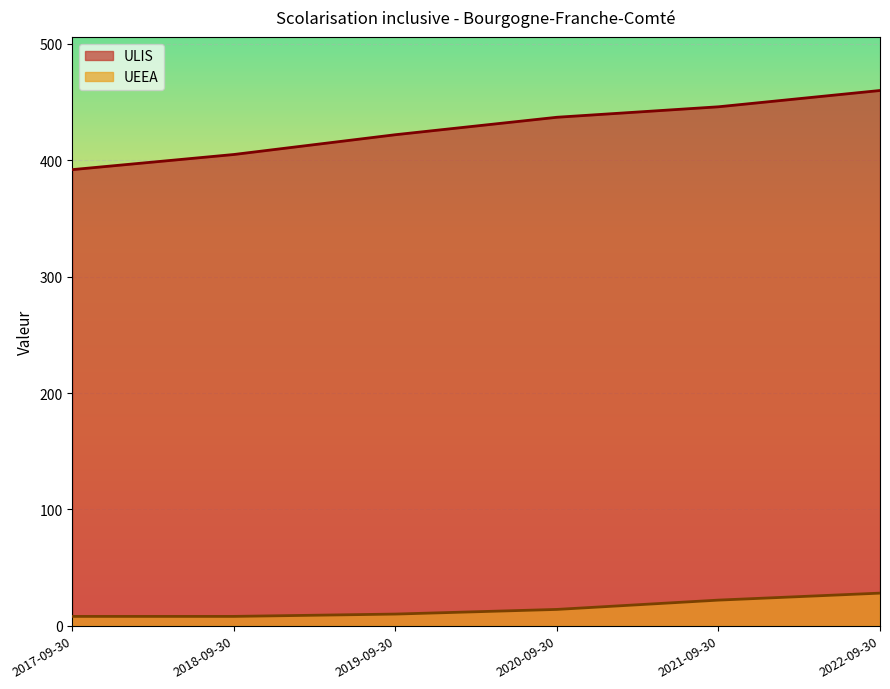

Where is ULIS nearest to the value 426?

2019-09-30